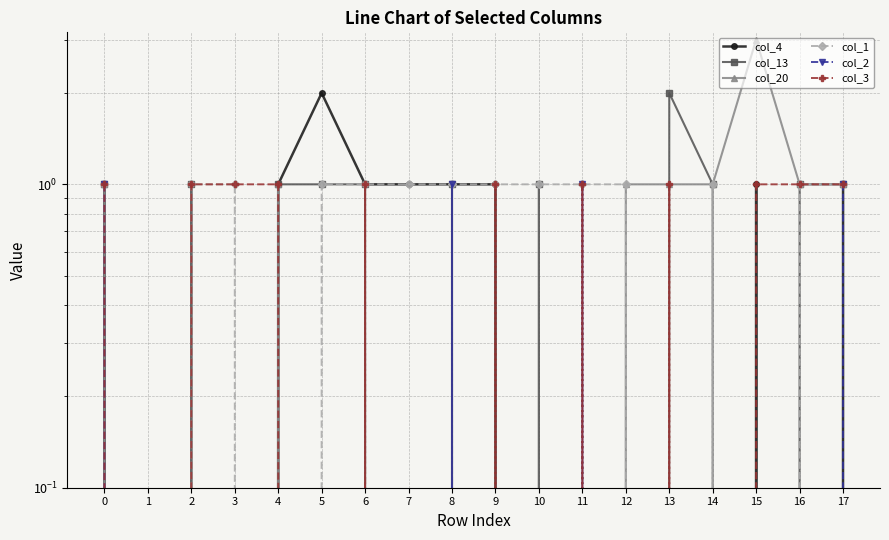

Which series has the widest spread of values?

col_20